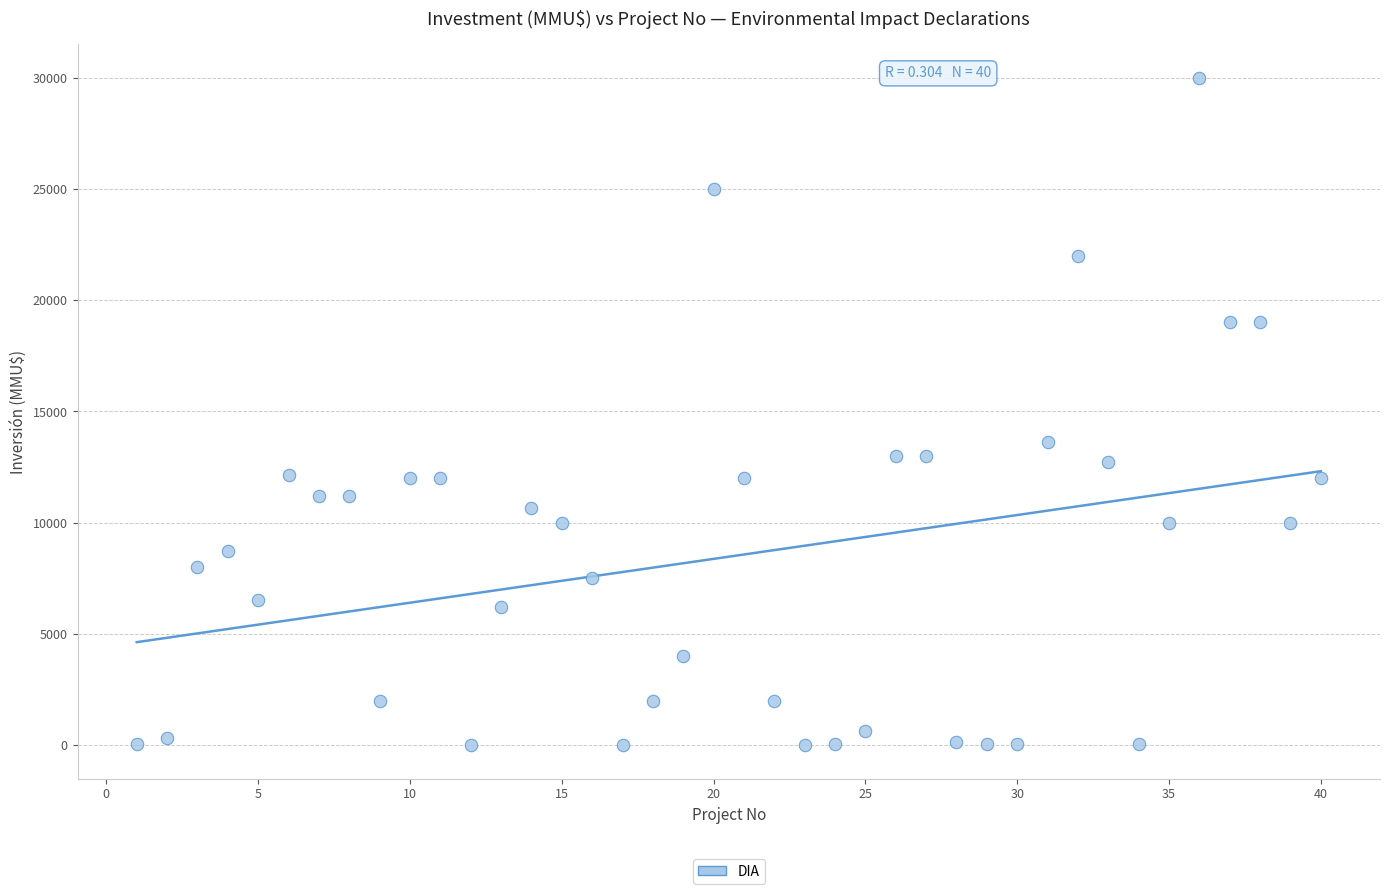

What Y value in the scatter plot is closest to 15000?

13613